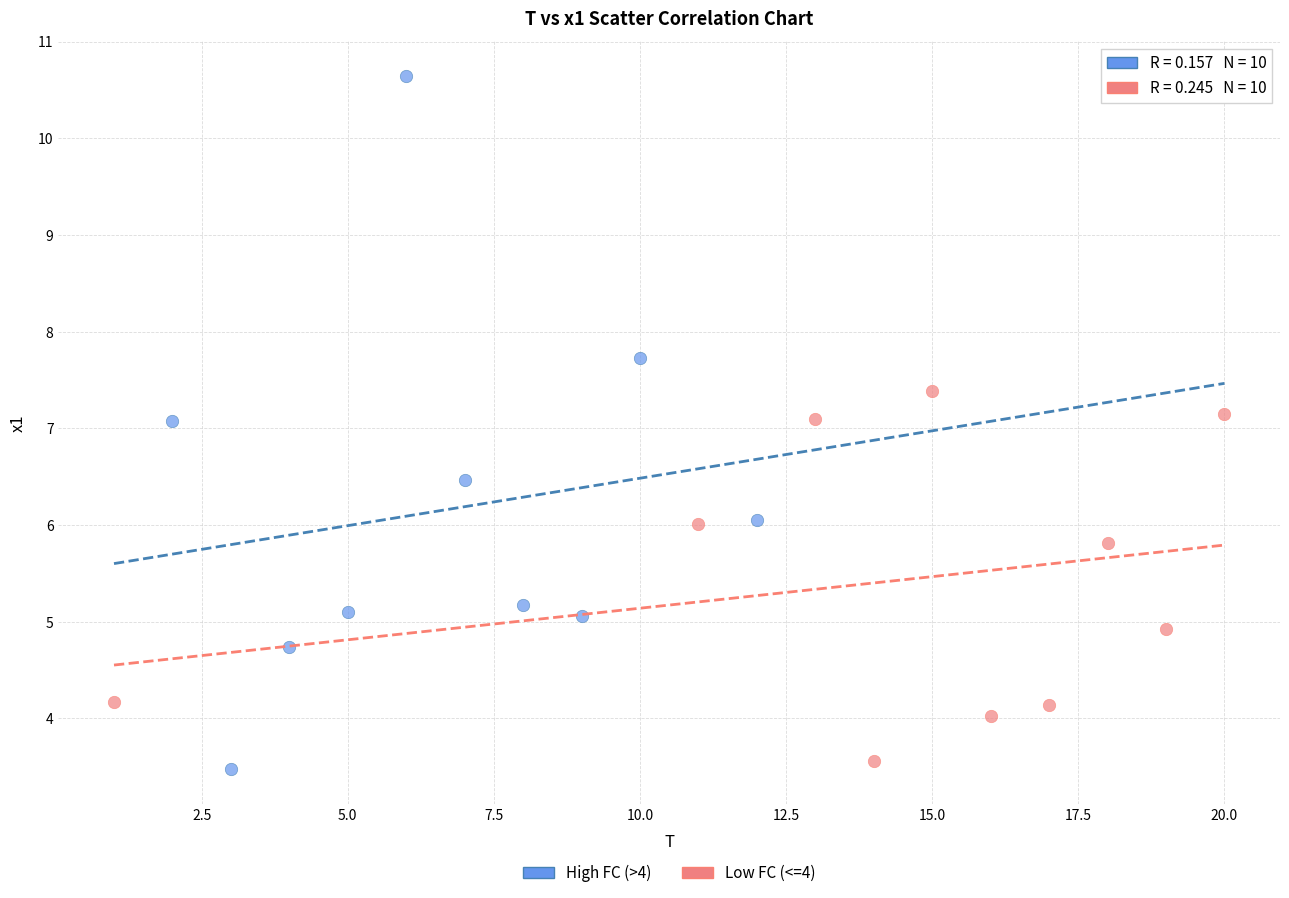

What are all the series names shown in the legend?

High FC (>4), Low FC (<=4)